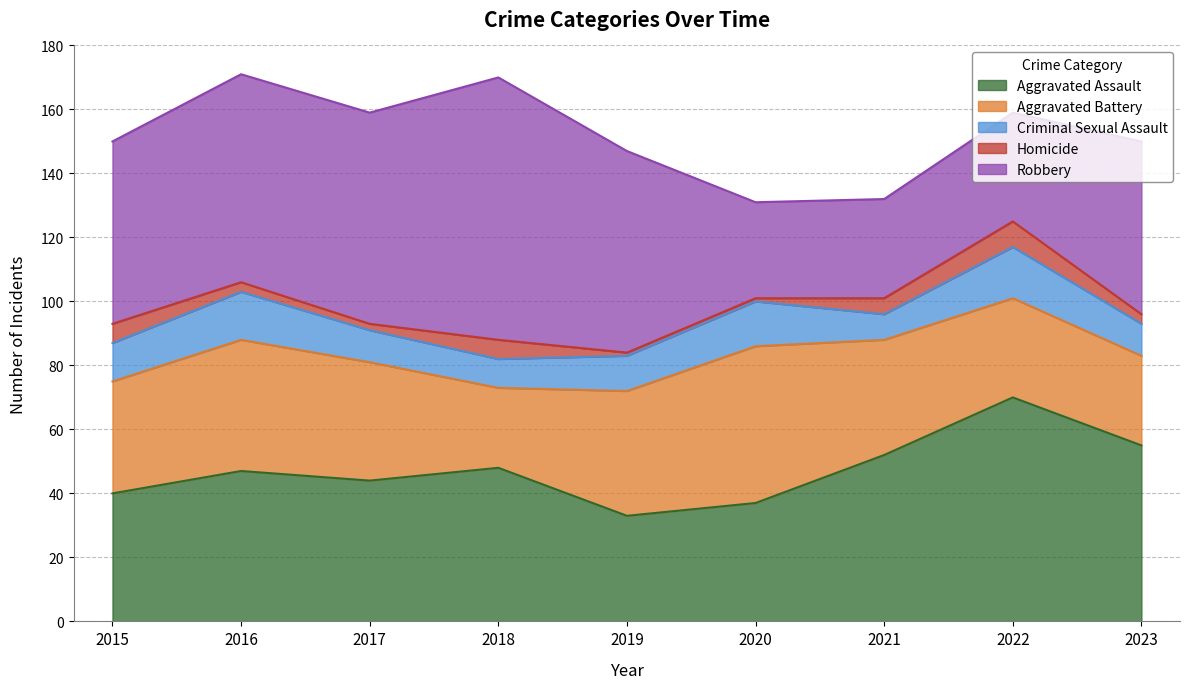

List the labels in order of Criminal Sexual Assault value, largest first.

2022, 2016, 2020, 2015, 2019, 2017, 2023, 2018, 2021